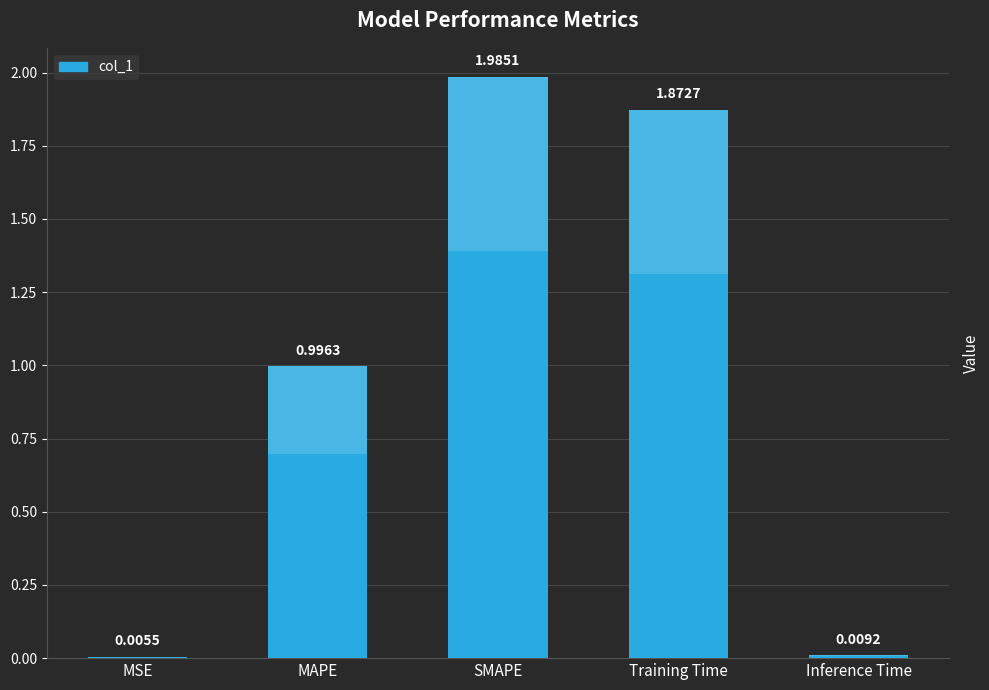

What is the label of the 4th bar from the right?

MAPE